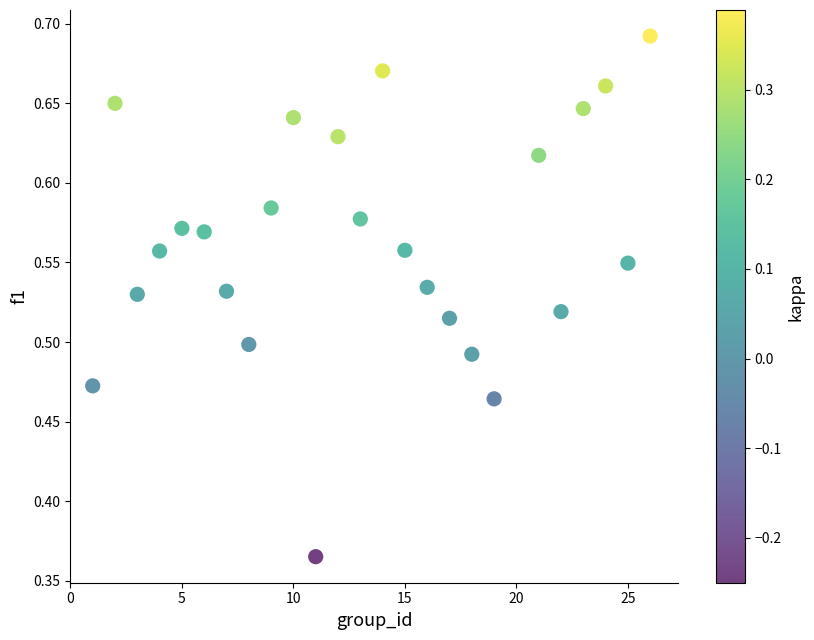

What is the range of Y values (max minus min)?

0.3